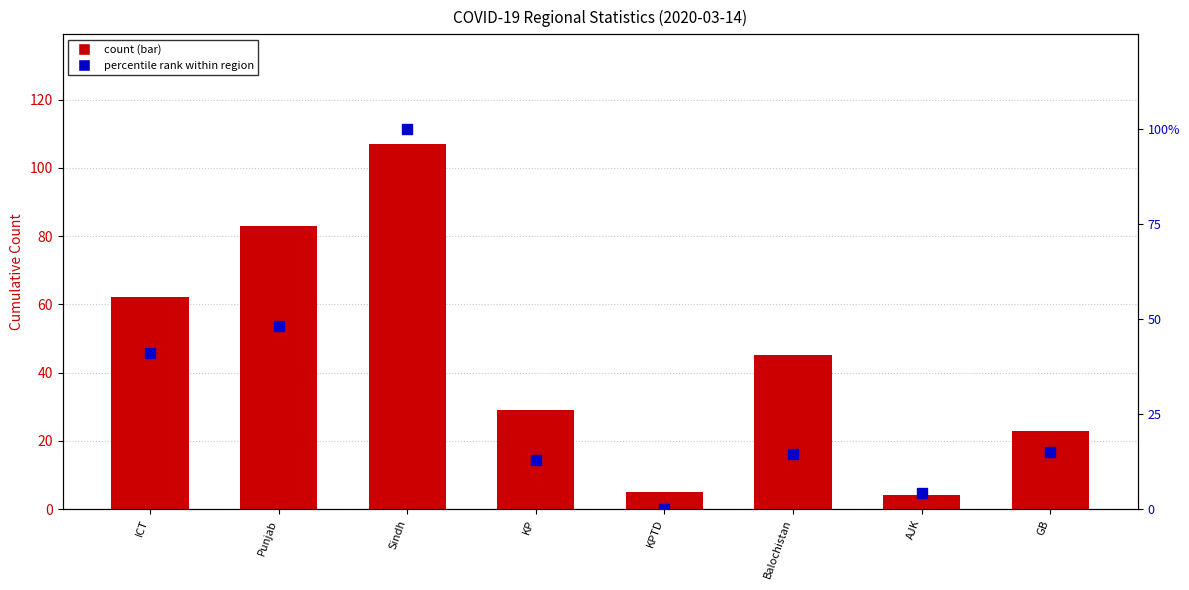

At which category is the sum across all series the highest?

Sindh